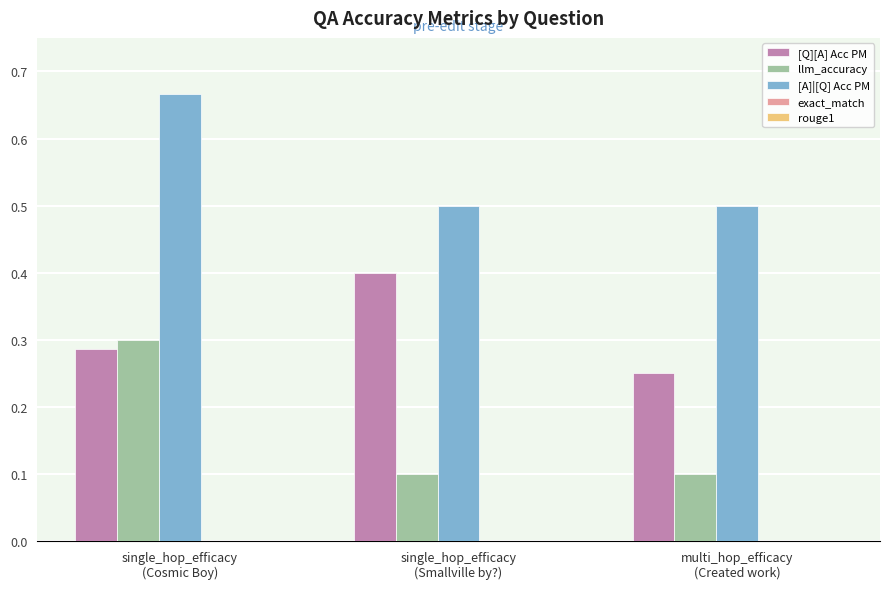

Which series has the largest range (max minus min)?

llm_accuracy